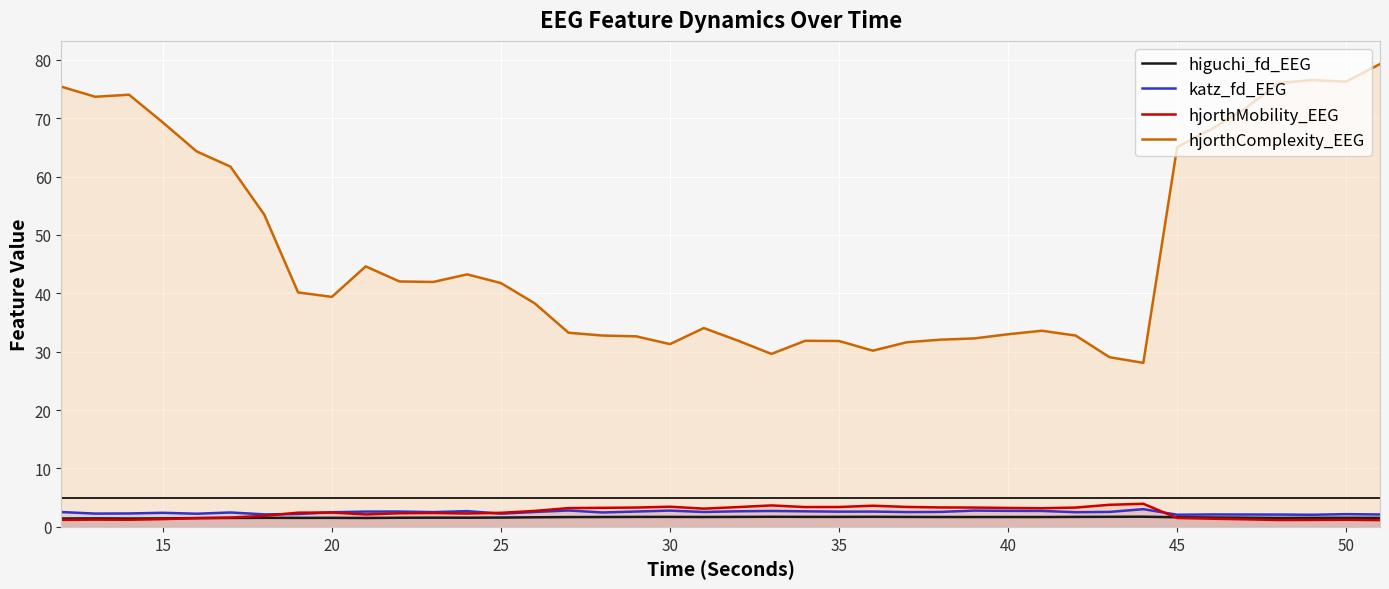

Which series has the widest spread of values?

hjorthComplexity_EEG